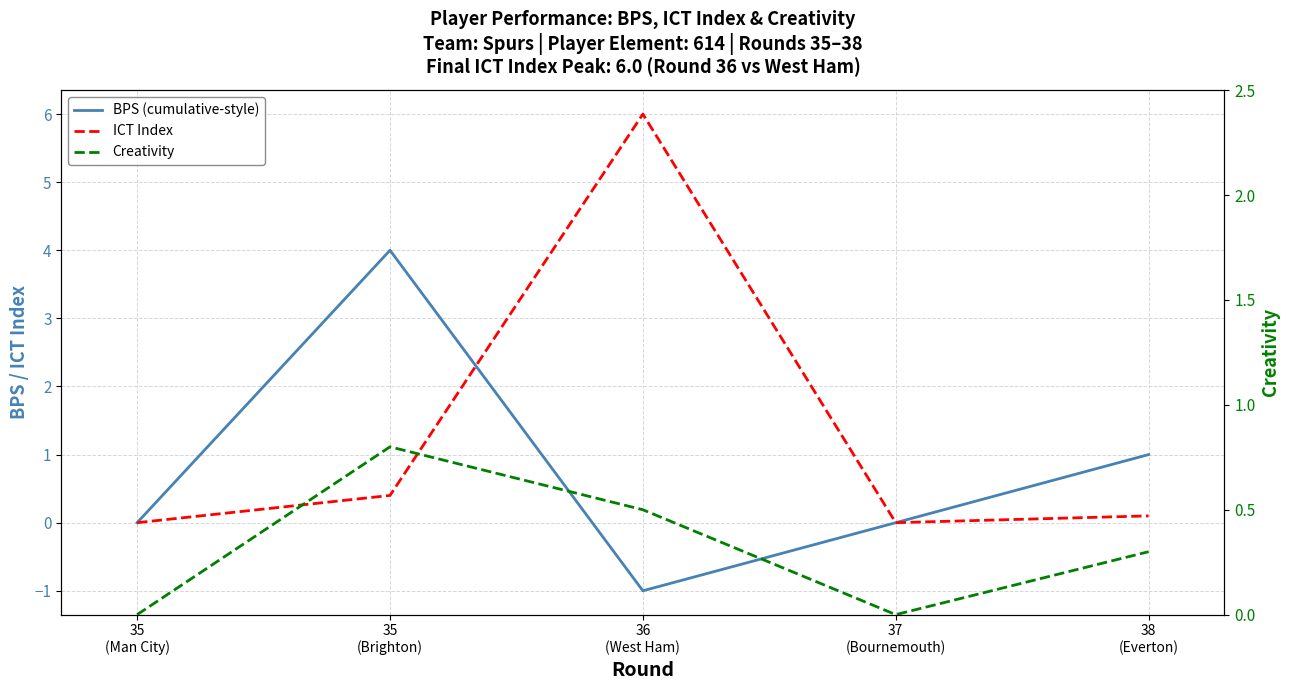

What is the sum of the ICT Index values at 36
(West Ham) and 35
(Man City)?

6.0